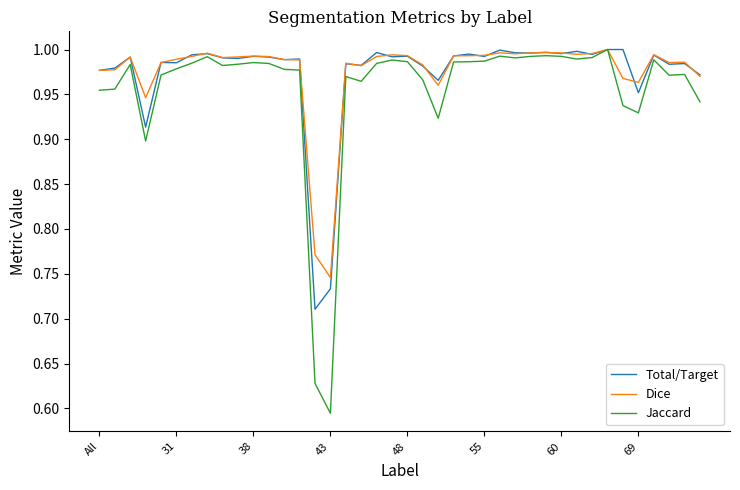

Which series has the largest range (max minus min)?

Jaccard